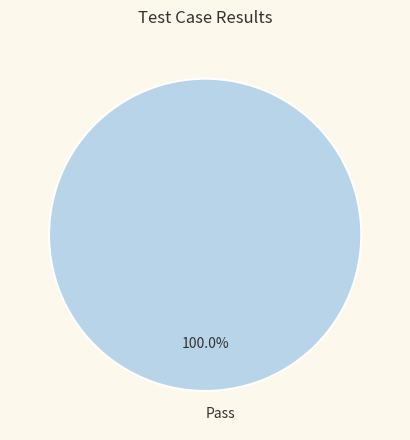

What is the majority slice?

Pass